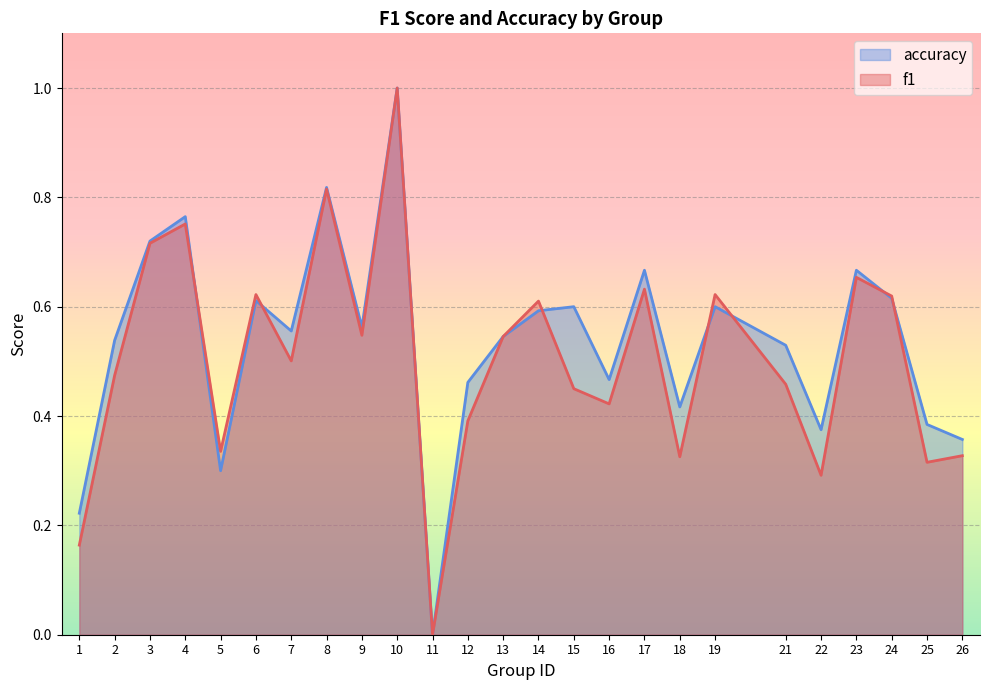

List the labels in order of accuracy value, smallest first.

11, 1, 5, 26, 22, 25, 18, 12, 16, 21, 2, 13, 7, 9, 14, 15, 19, 6, 24, 17, 23, 3, 4, 8, 10